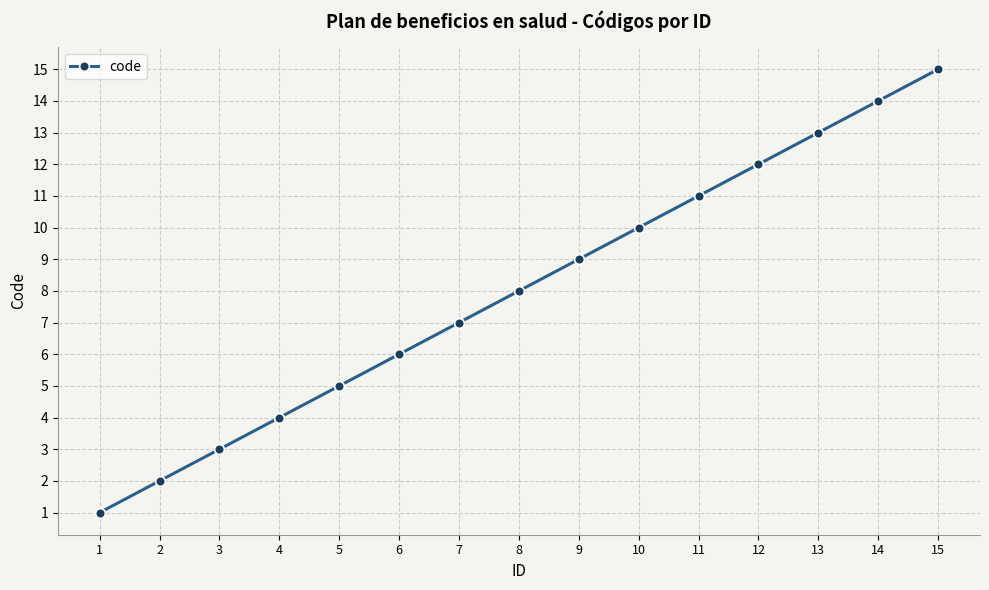

At which category does the chart reach its minimum across all series?

1